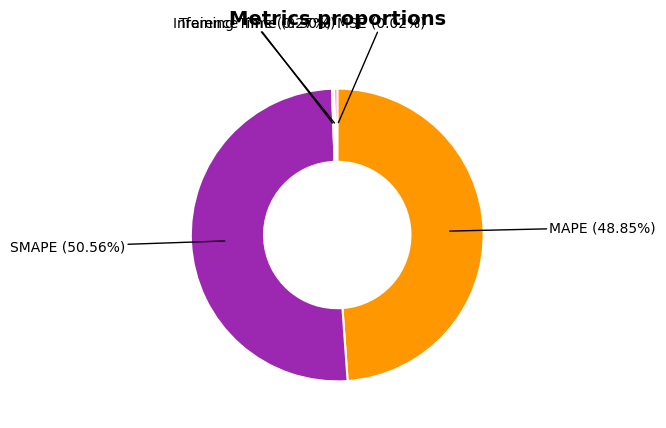

What is the largest slice in the pie chart?

SMAPE